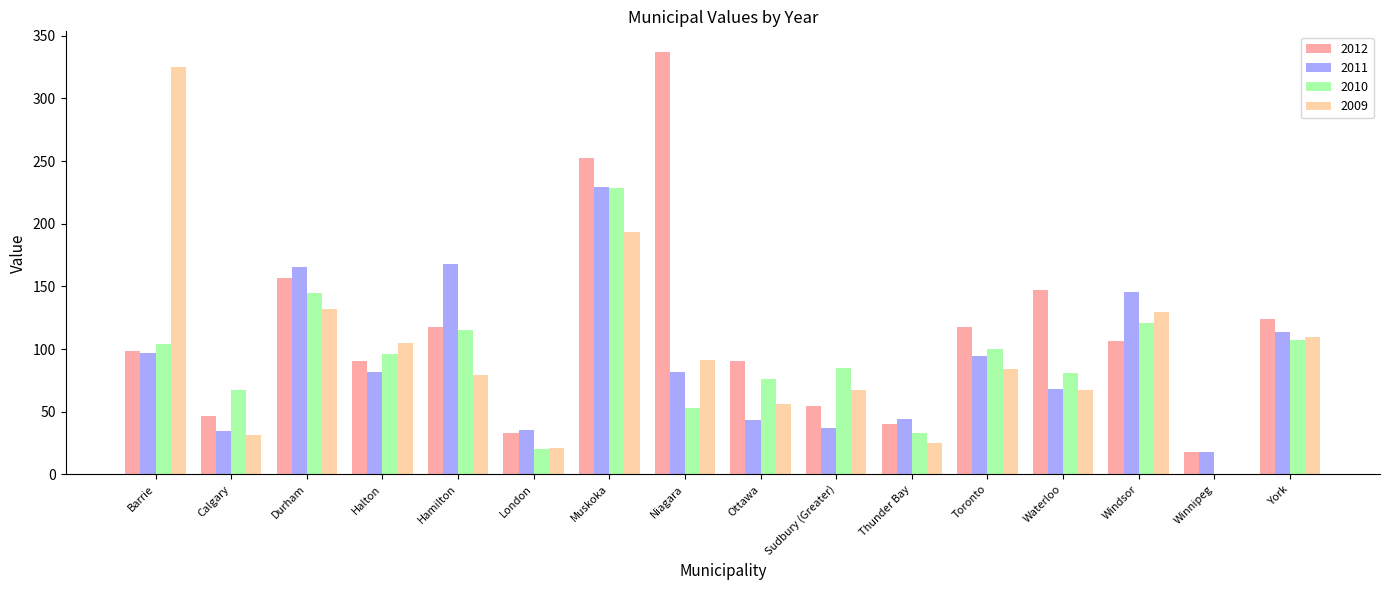

What is the maximum value shown in the chart?

336.7